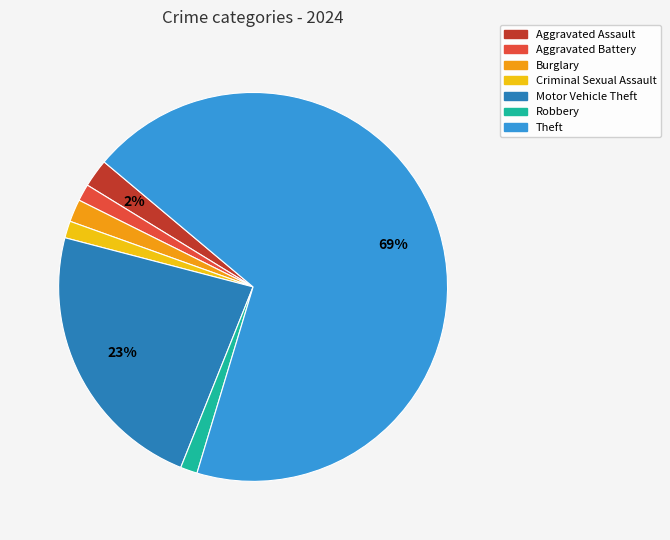

Between Motor Vehicle Theft and Criminal Sexual Assault, which is larger?

Motor Vehicle Theft